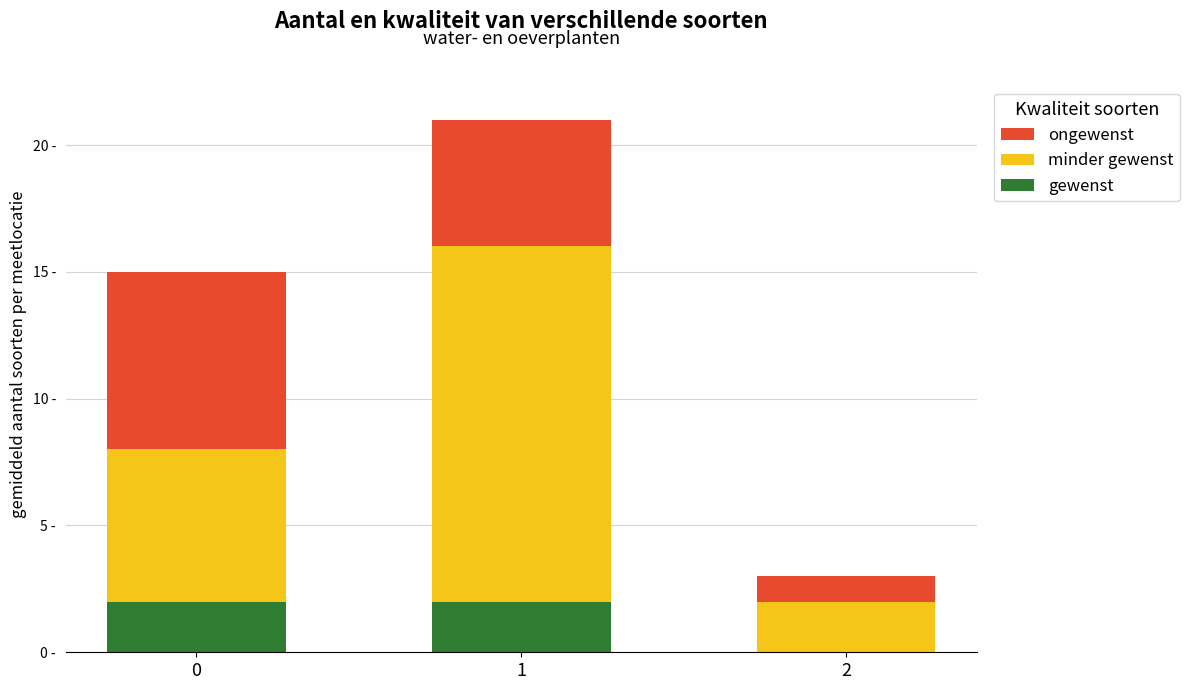

What is the approximate value of ongewenst at 2?

1